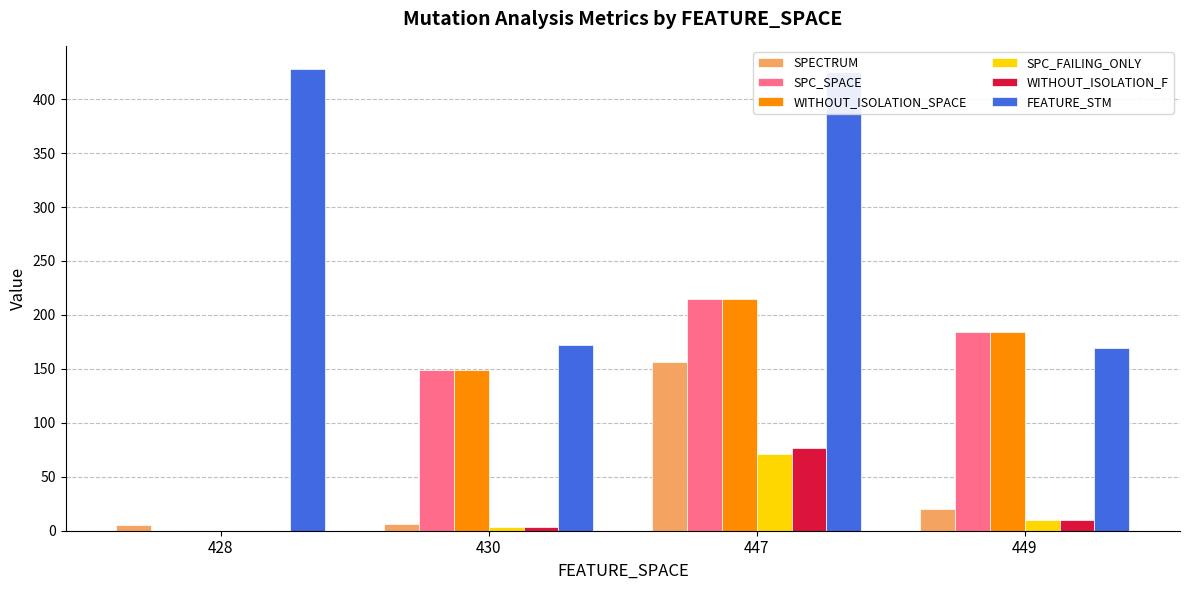

Which series changed the most between 447 and 449?

FEATURE_STM